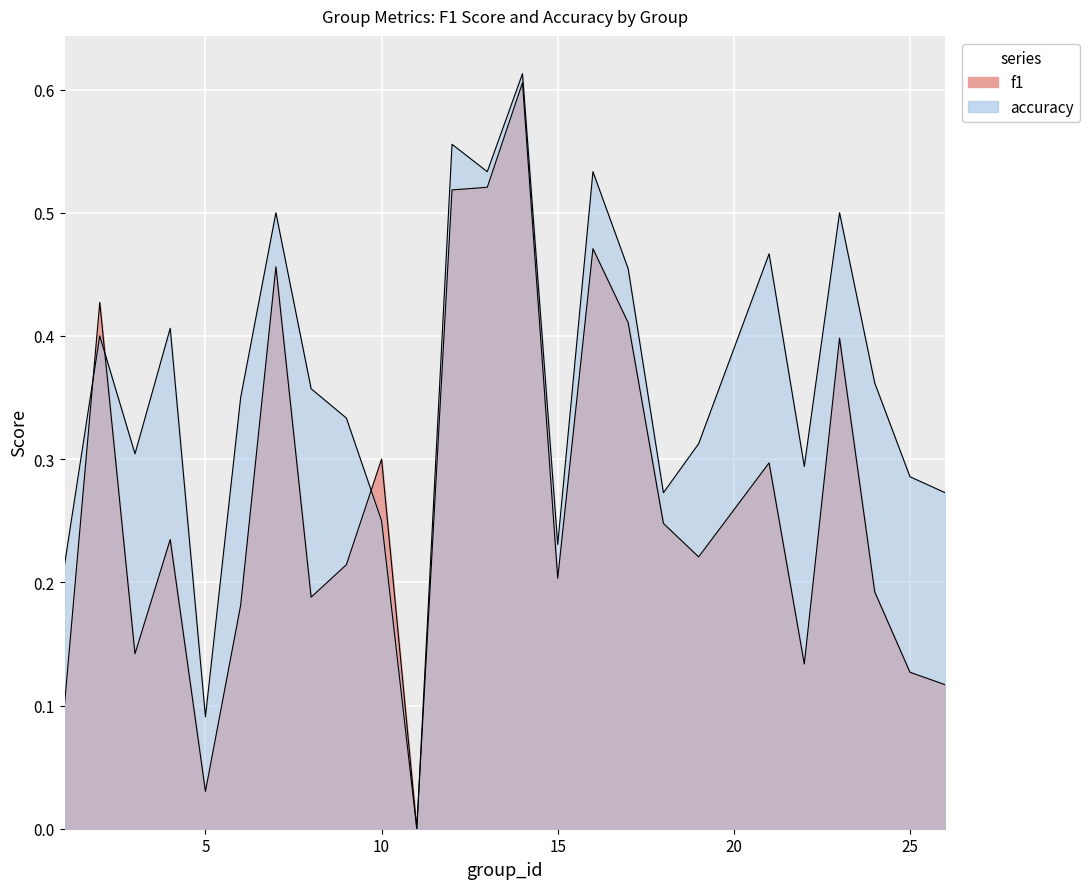

Between 7 and 25, which series saw the biggest shift?

f1